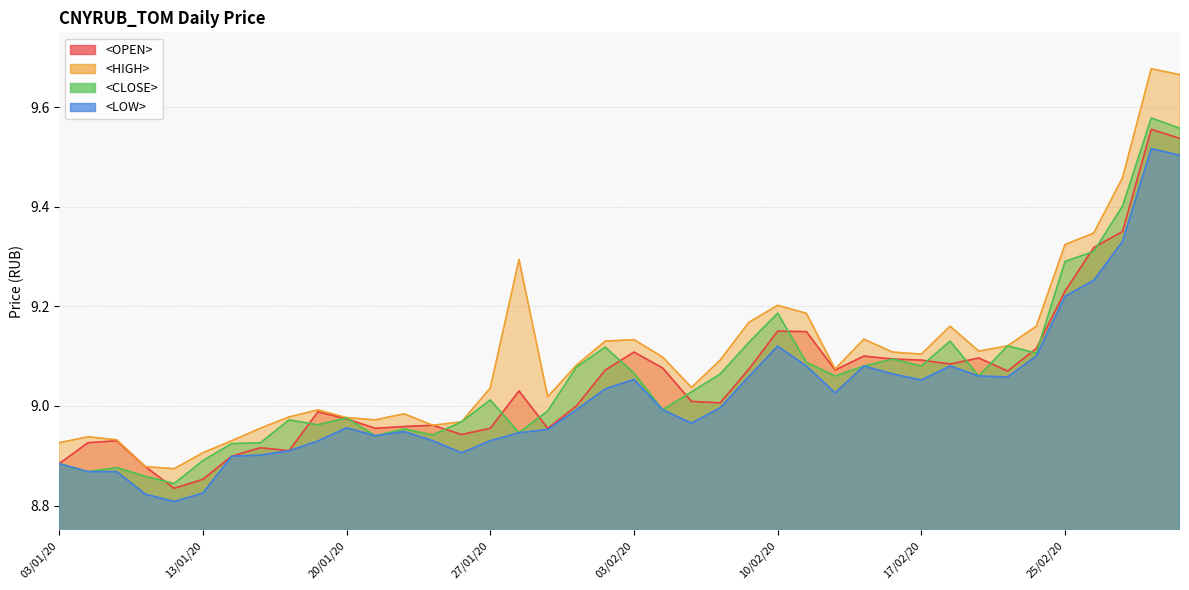

Reading right to left, list all the values displayed in this chart.

<OPEN>: 9.5	9.6	9.3	9.3	9.2	9.1	9.1	9.1	9.1	9.1	9.1	9.1	9.1	9.1	9.2	9.1	9.0	9.0	9.1	9.1	9.1	9.0	9.0	9.0	9.0	8.9	9.0	9.0	9.0	9.0	9.0	8.9	8.9	8.9	8.9	8.8	8.9	8.9	8.9	8.9
<HIGH>: 9.7	9.7	9.5	9.3	9.3	9.2	9.1	9.1	9.2	9.1	9.1	9.1	9.1	9.2	9.2	9.2	9.1	9.0	9.1	9.1	9.1	9.1	9.0	9.3	9.0	9.0	9.0	9.0	9.0	9.0	9.0	9.0	9.0	8.9	8.9	8.9	8.9	8.9	8.9	8.9
<CLOSE>: 9.6	9.6	9.4	9.3	9.3	9.1	9.1	9.1	9.1	9.1	9.1	9.1	9.1	9.1	9.2	9.1	9.1	9.0	9.0	9.1	9.1	9.1	9.0	8.9	9.0	9.0	8.9	9.0	8.9	9.0	9.0	9.0	8.9	8.9	8.9	8.8	8.9	8.9	8.9	8.9
<LOW>: 9.5	9.5	9.3	9.3	9.2	9.1	9.1	9.1	9.1	9.1	9.1	9.1	9.0	9.1	9.1	9.1	9.0	9.0	9.0	9.1	9.0	9.0	9.0	8.9	8.9	8.9	8.9	8.9	8.9	9.0	8.9	8.9	8.9	8.9	8.8	8.8	8.8	8.9	8.9	8.9